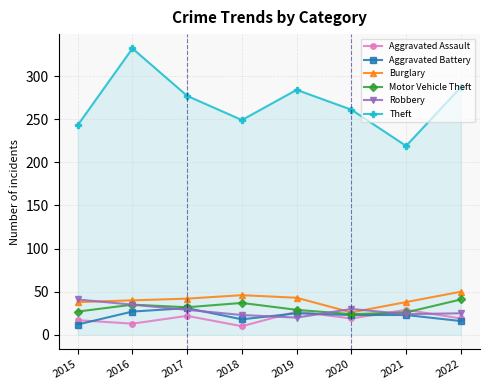

Which series has the widest spread of values?

Theft